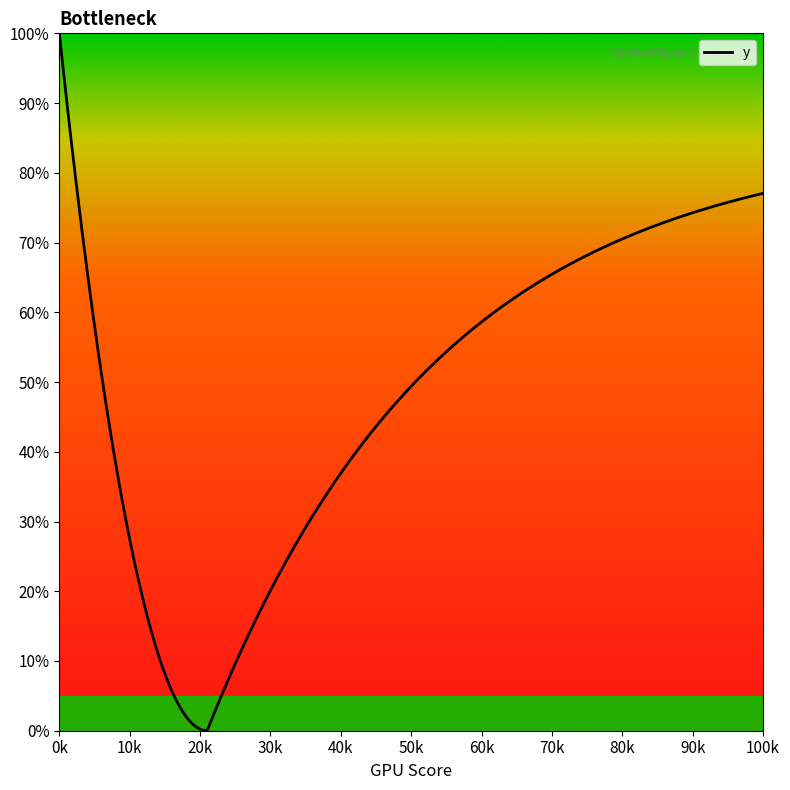

What is the maximum value shown in the chart?

100.0